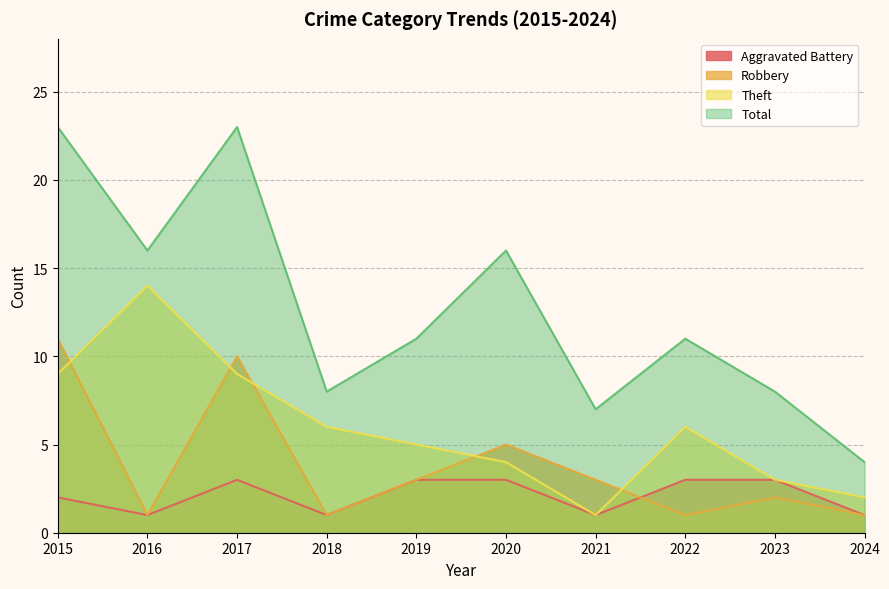

Which label corresponds to the largest value in the chart?

2015